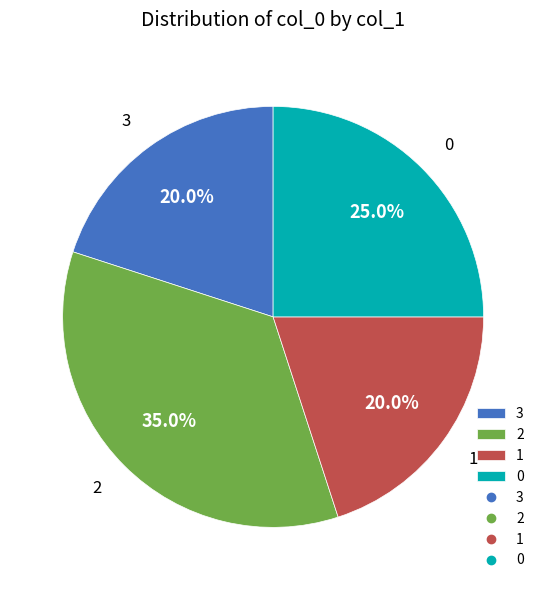

Combined, do 3 and 0 account for over 50%?

No